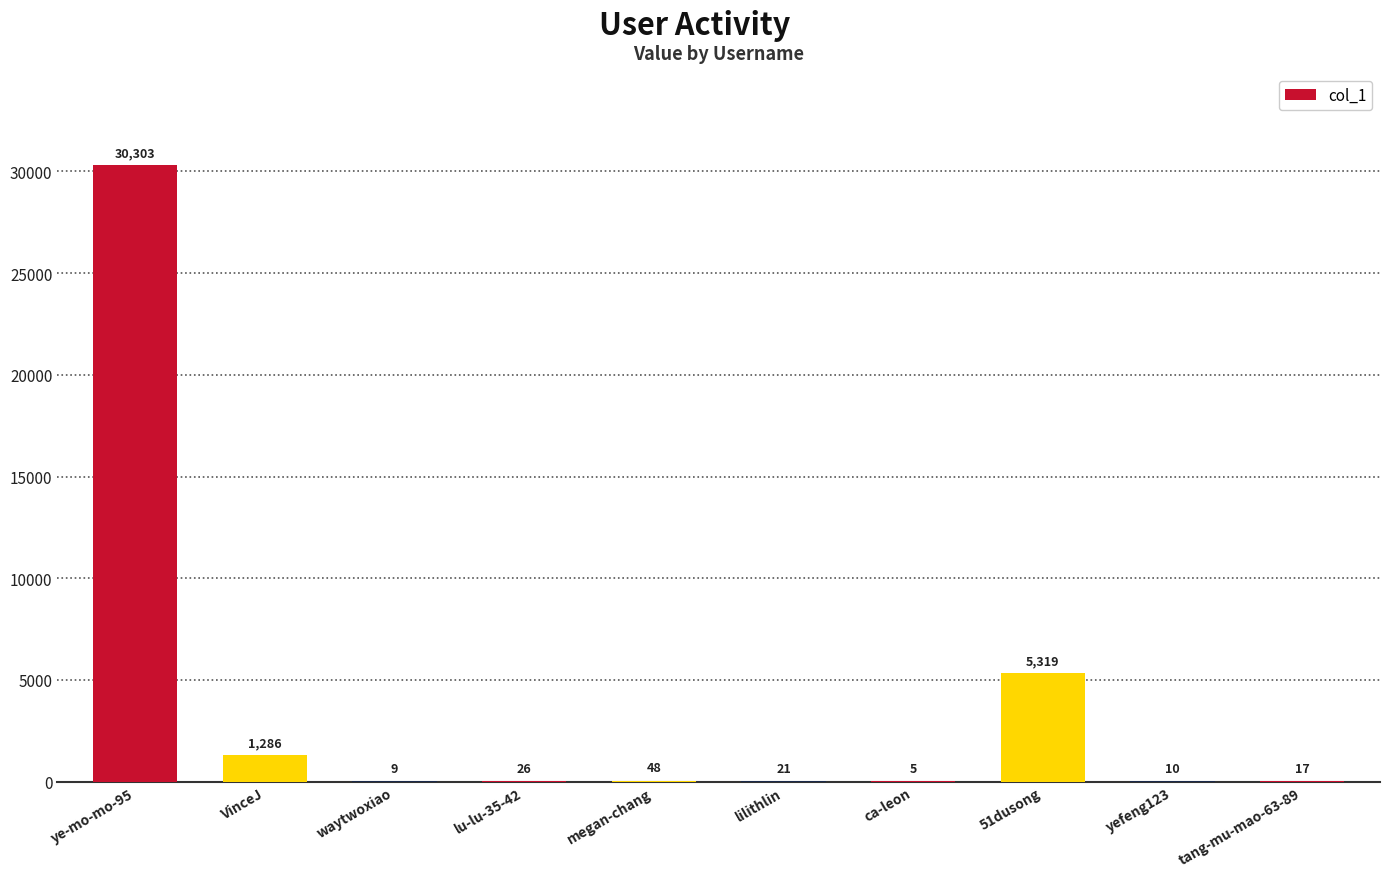

Are the bars horizontal?

No